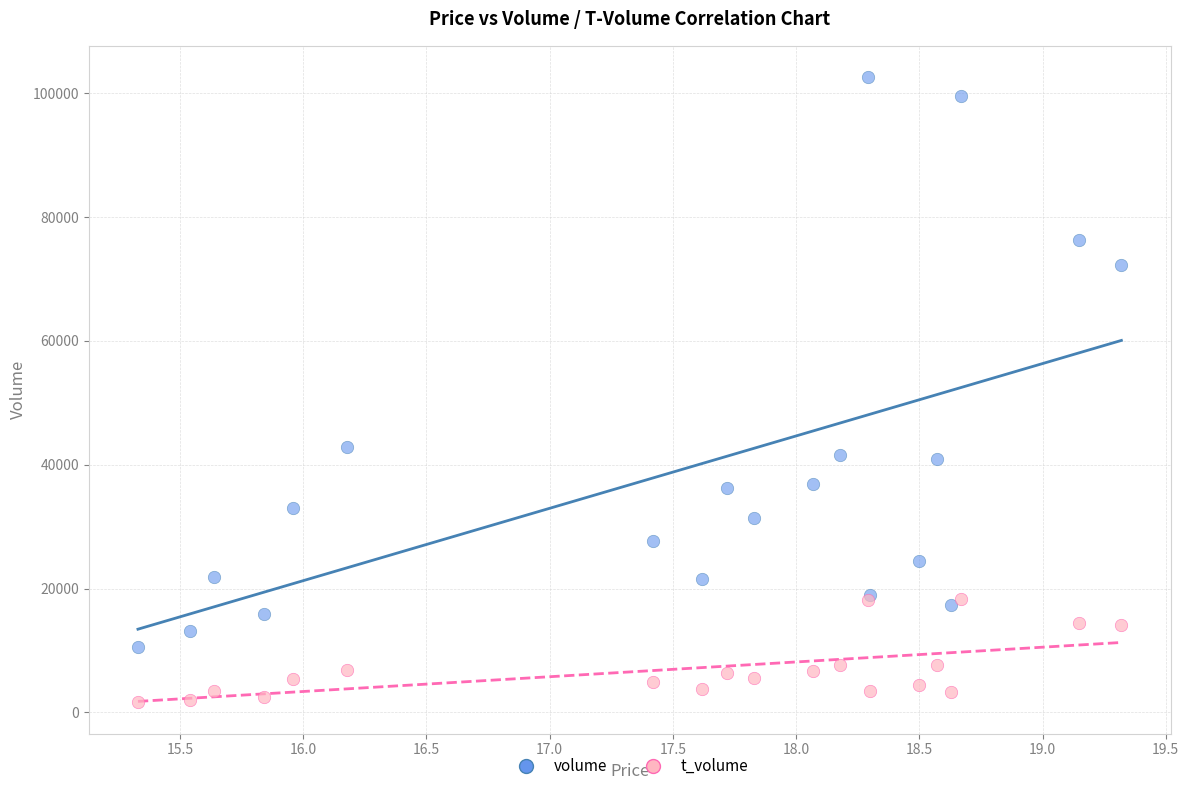

Across all series, what Y value is closest to 52109?

42776